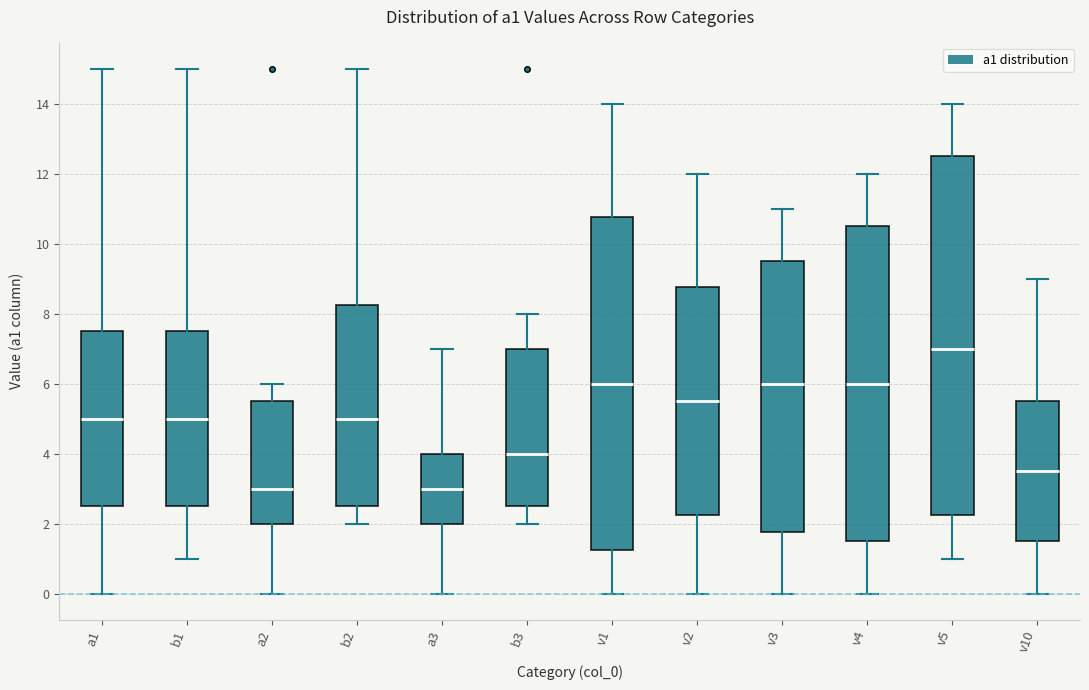

Reading left to right, transcribe this box plot: for each box, give where its median line is, the range the box spans, and where its two whiskers end, as read against the y-axis. The values are not printed on the chart, so give them approximately, as read against the axis.

a1: median 5.0, box 2.6 to 7.6, whiskers 0.0 to 15.0
b1: median 5.0, box 2.6 to 7.6, whiskers 1.0 to 15.0
a2: median 3.0, box 2.0 to 5.6, whiskers 0.0 to 6.0
b2: median 5.0, box 2.6 to 8.2, whiskers 2.0 to 15.0
a3: median 3.0, box 2.0 to 4.0, whiskers 0.0 to 7.0
b3: median 4.0, box 2.6 to 7.0, whiskers 2.0 to 8.0
v1: median 6.0, box 1.2 to 10.8, whiskers 0.0 to 14.0
v2: median 5.6, box 2.2 to 8.8, whiskers 0.0 to 12.0
v3: median 6.0, box 1.8 to 9.6, whiskers 0.0 to 11.0
v4: median 6.0, box 1.6 to 10.6, whiskers 0.0 to 12.0
v5: median 7.0, box 2.2 to 12.6, whiskers 1.0 to 14.0
v10: median 3.6, box 1.6 to 5.6, whiskers 0.0 to 9.0